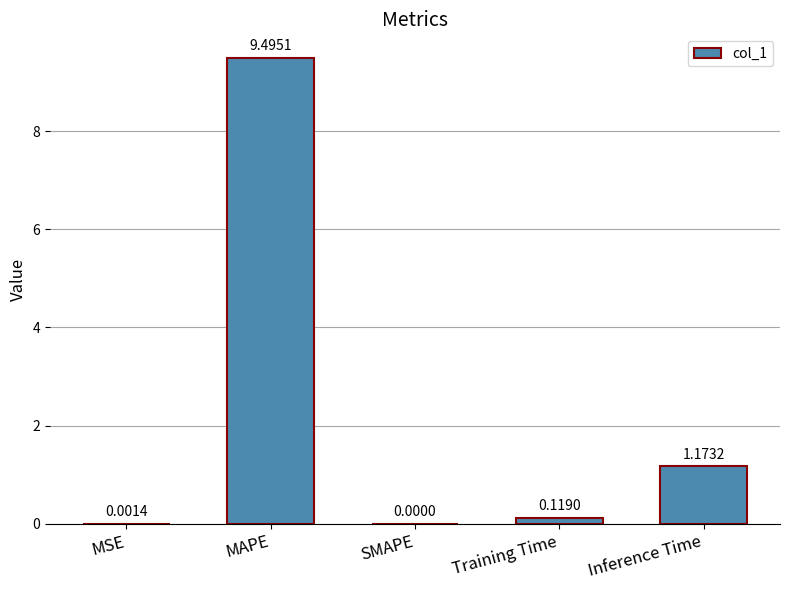

Which has a higher value, Training Time or SMAPE?

Training Time